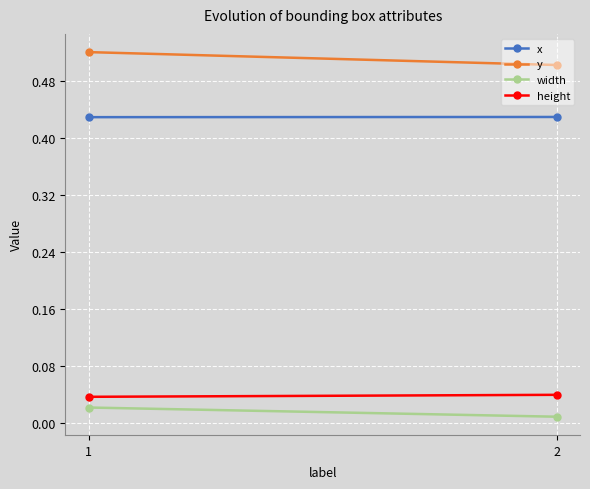

Which series has the largest range (max minus min)?

y